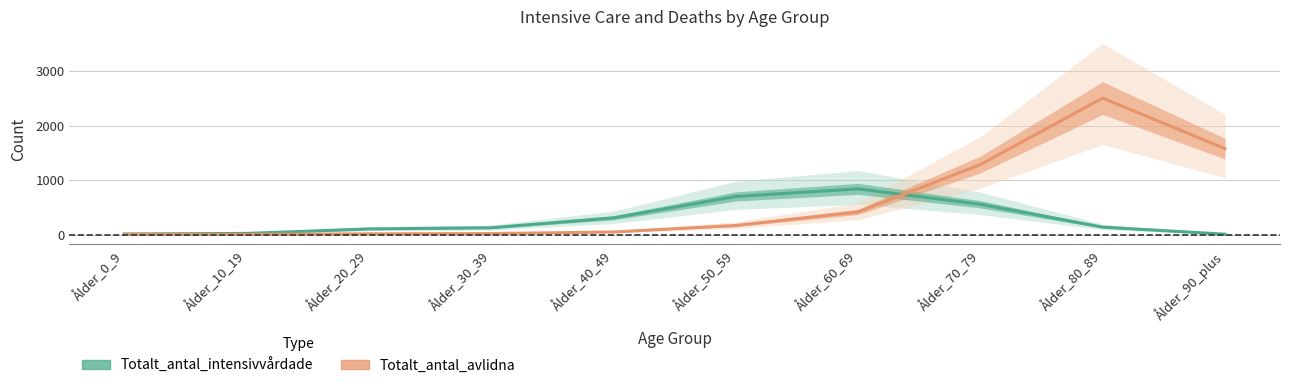

What is the difference between the maximum and second lowest values in the Totalt_antal_intensivvårdade series?

828